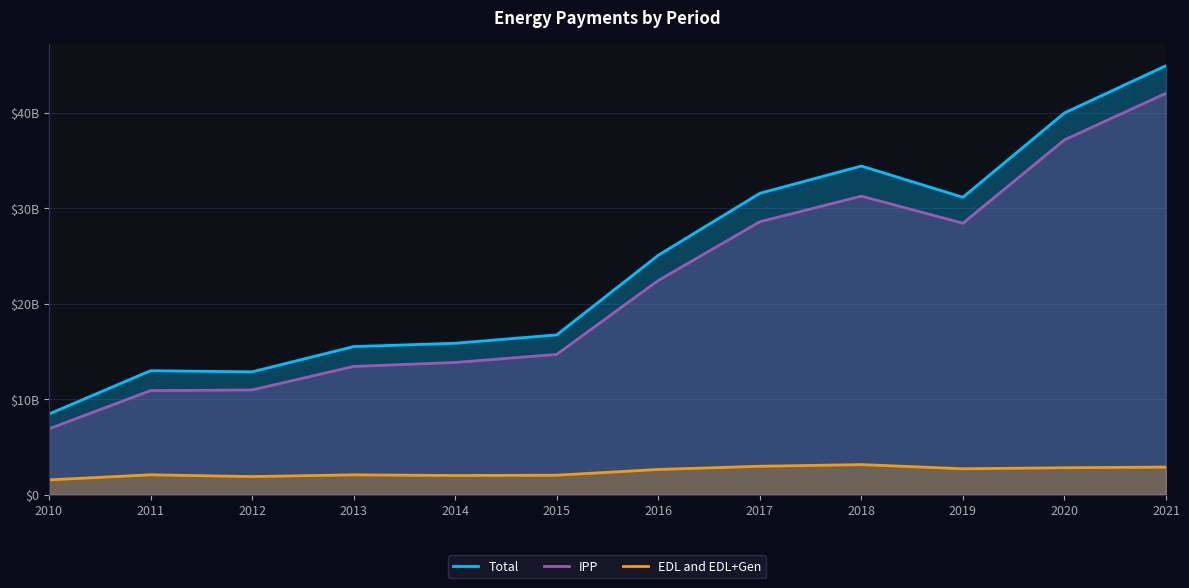

Between 2017 and 2012, which is larger?

2017